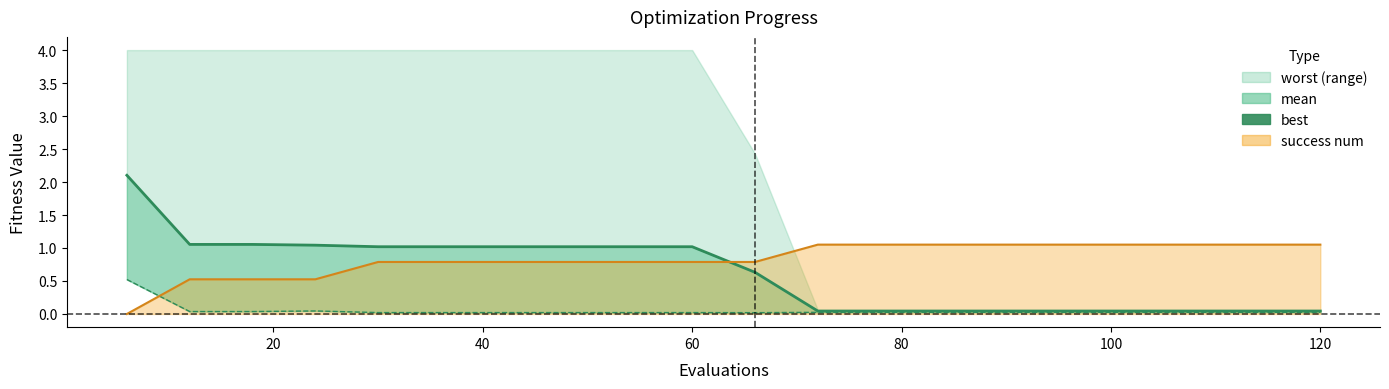

True or false: mean_line has a value of 0.7 at 20.

False